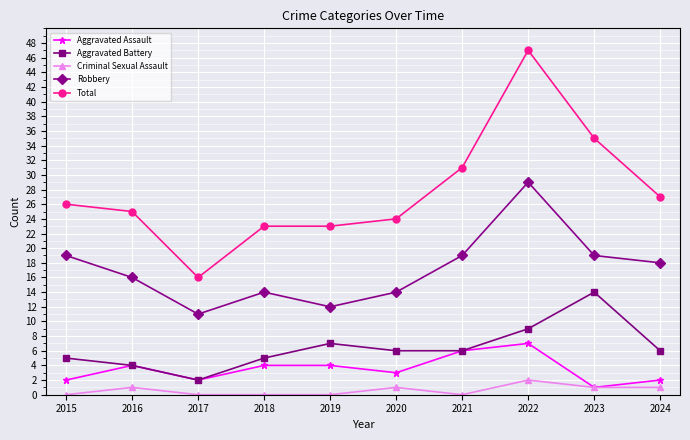

True or false: Robbery has more than 1 interior local peaks.

True